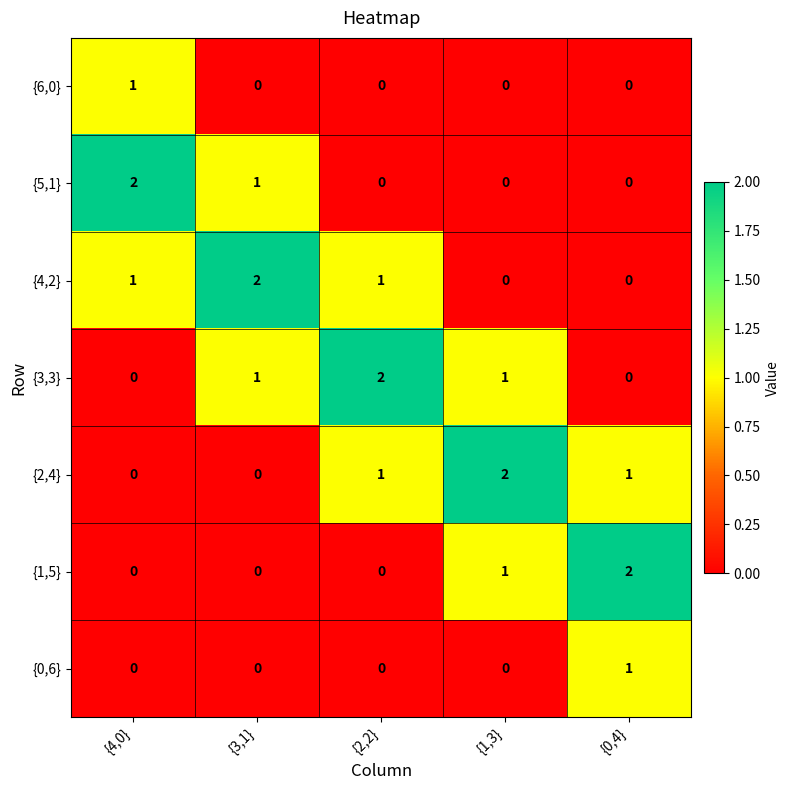

At how many categories does at least one series exceed 0?

5